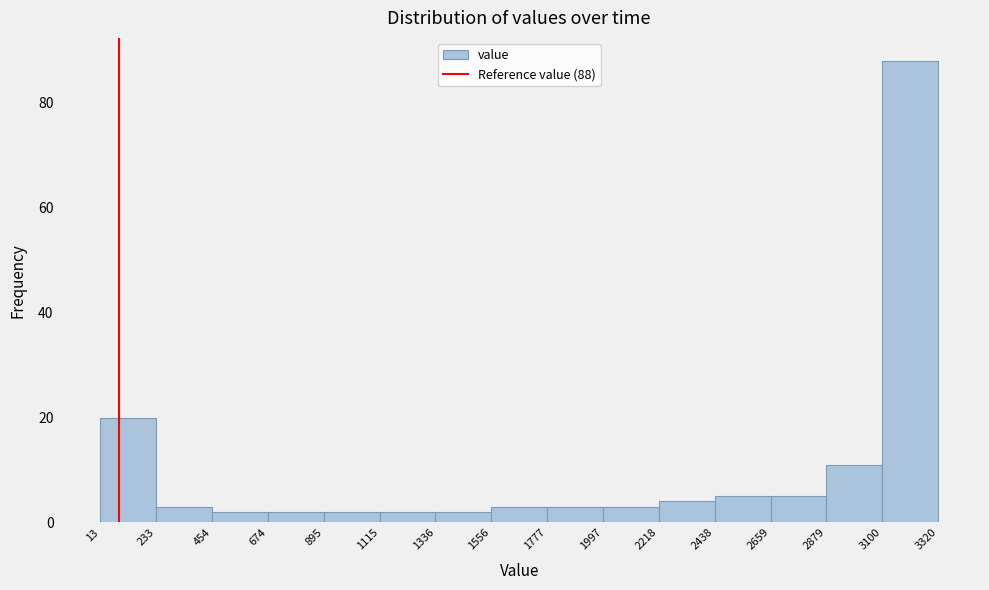

Which range on the x-axis has the tallest bar?

3100 to 3320